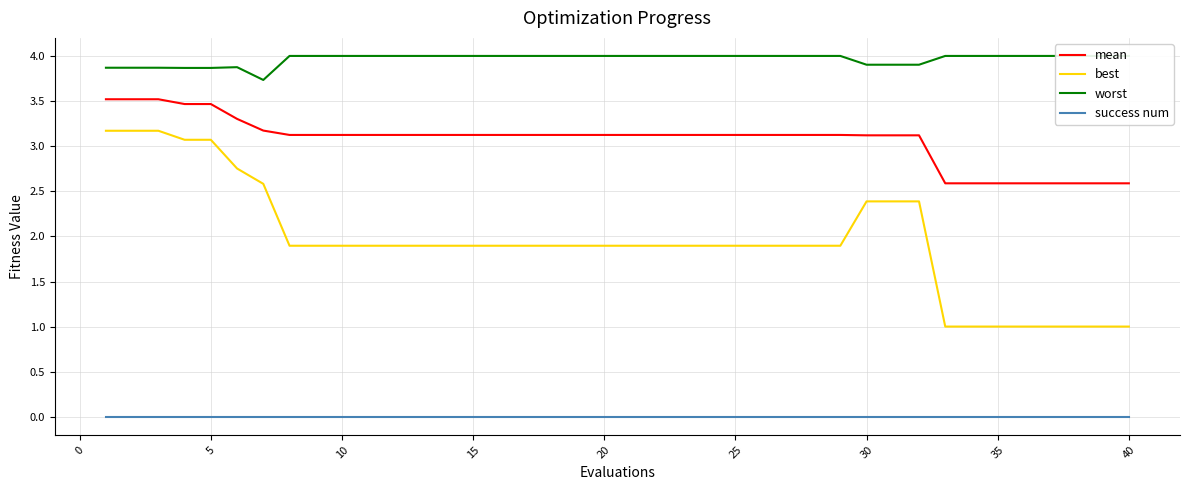

True or false: mean and best intersect in this chart.

False